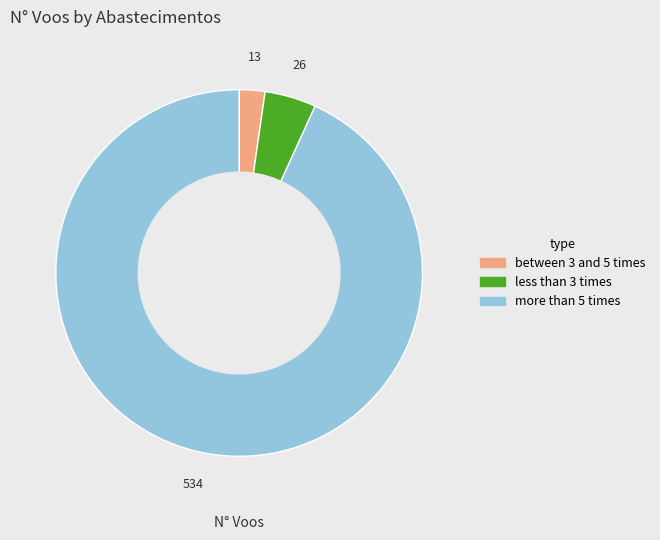

Is there any slice that represents more than half of the pie?

Yes